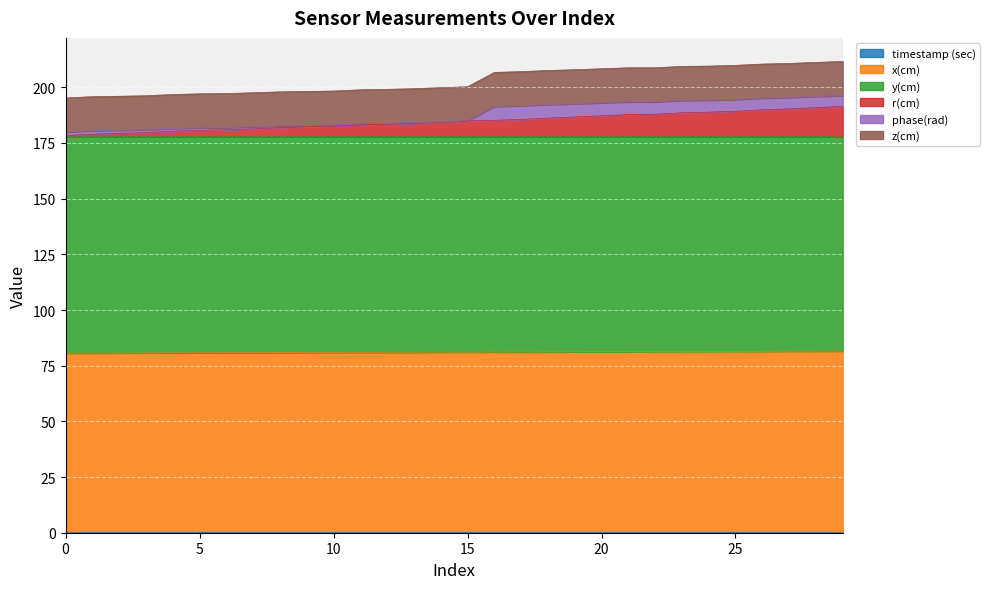

What is the sum of all x(cm) values?

2432.9